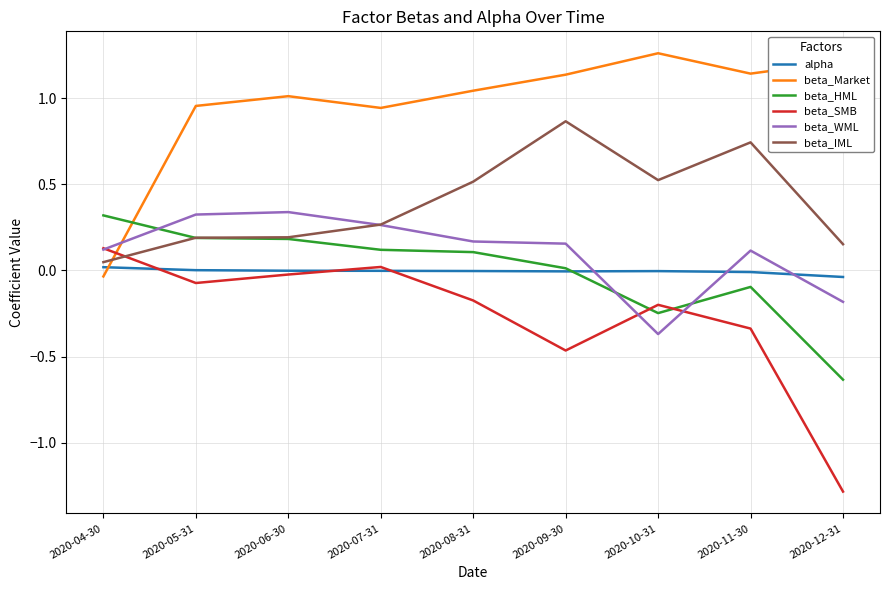

Is the value of beta_WML at 2020-12-31 greater than the value of alpha at 2020-12-31?

No